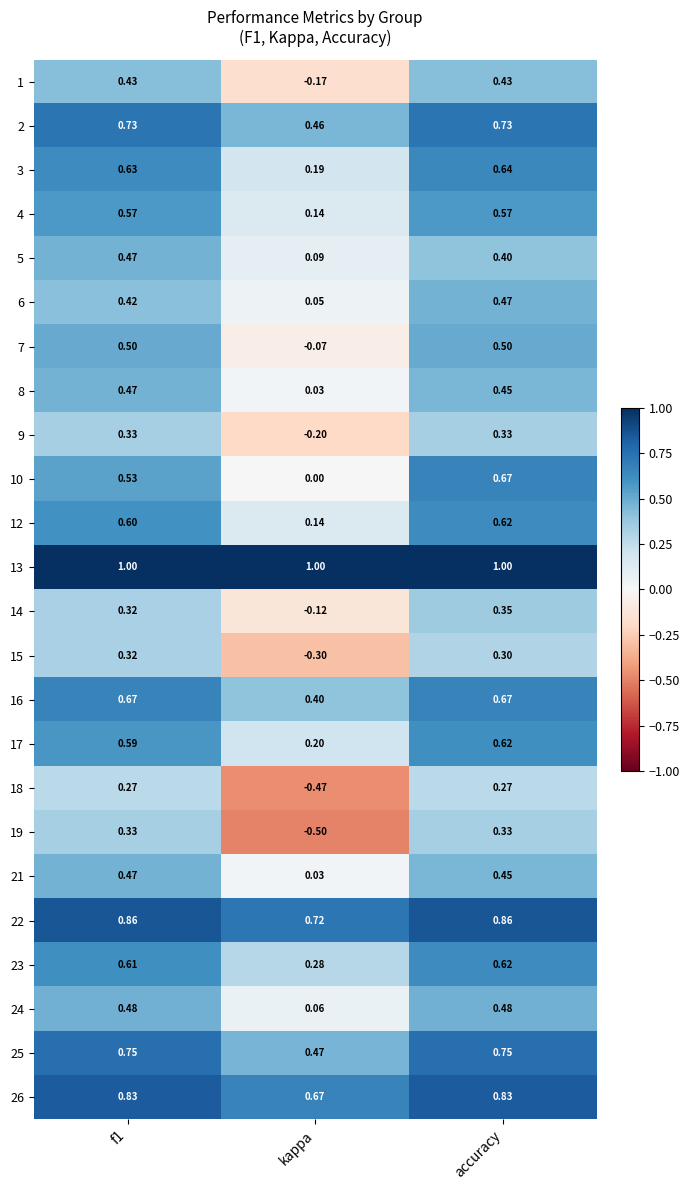

How many distinct data groups are displayed?

24